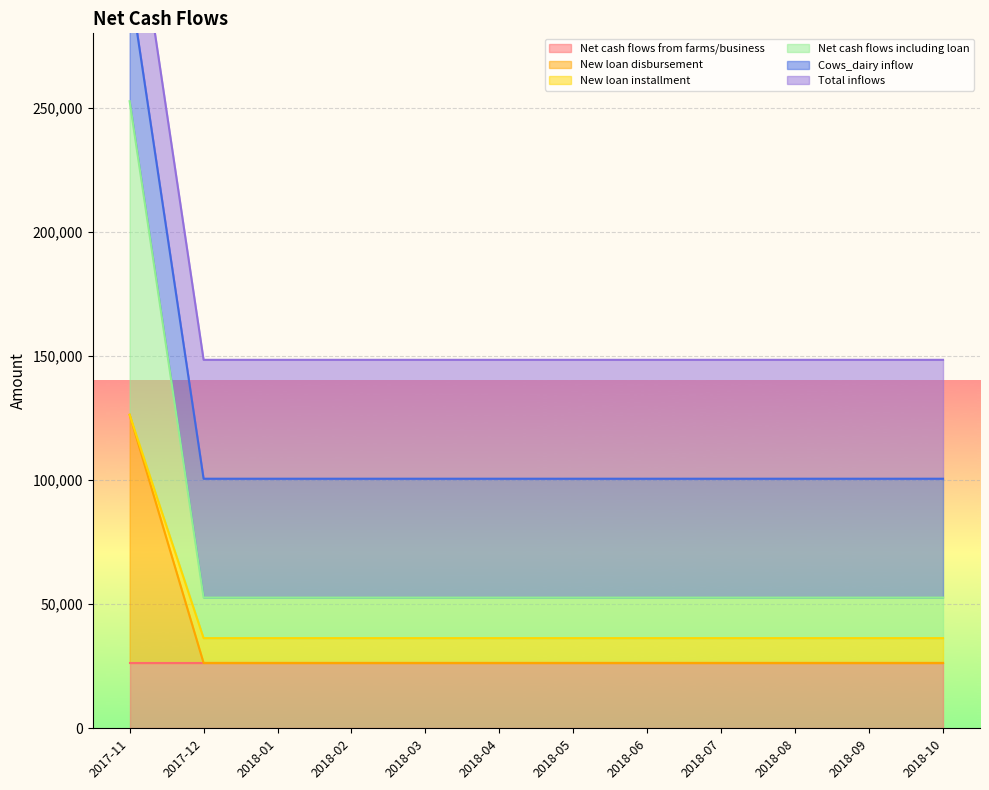

The value of New loan disbursement at 2018-09 is 26325. True or false?

True